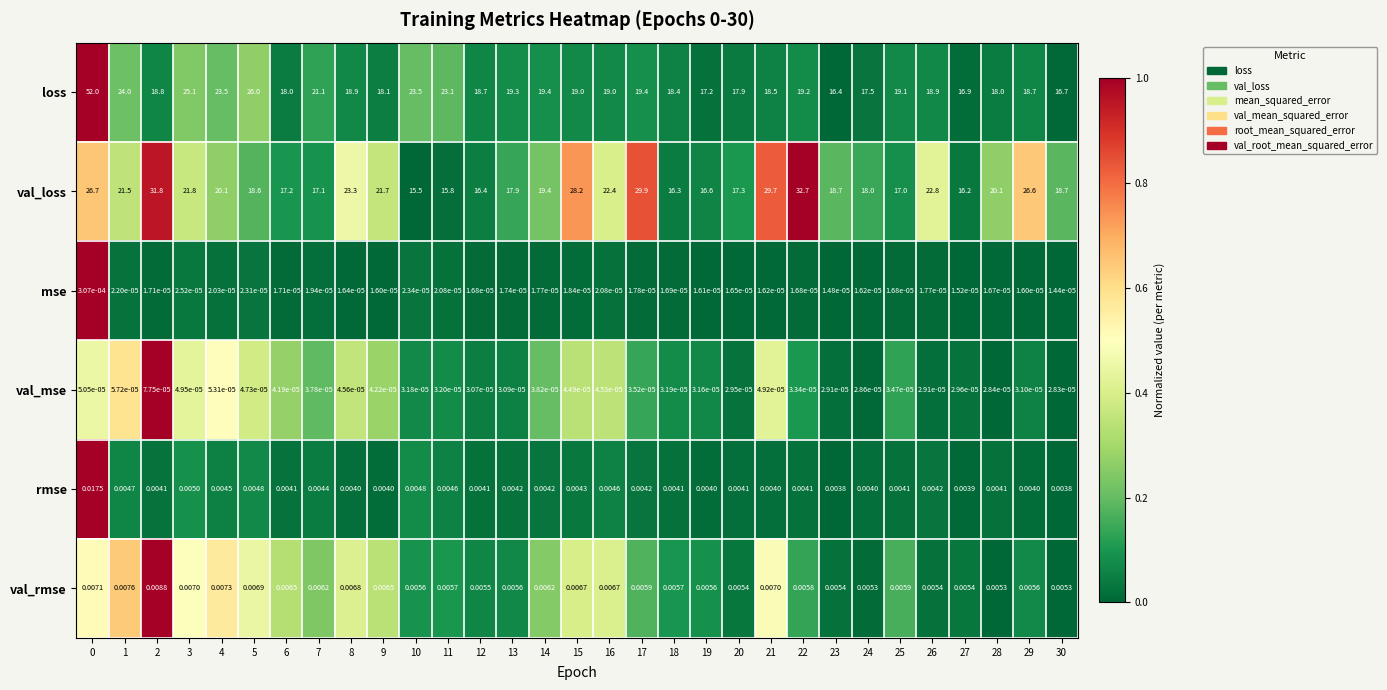

Which series has the largest total across all categories?

val_loss